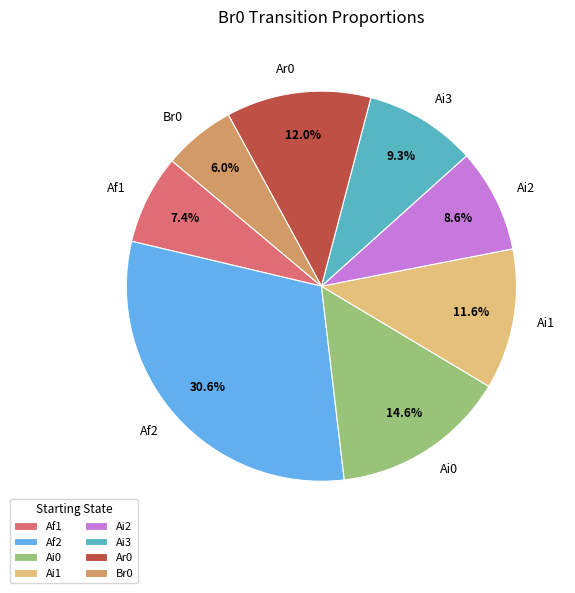

Is it true that Ai2 is 9% of the pie?

True